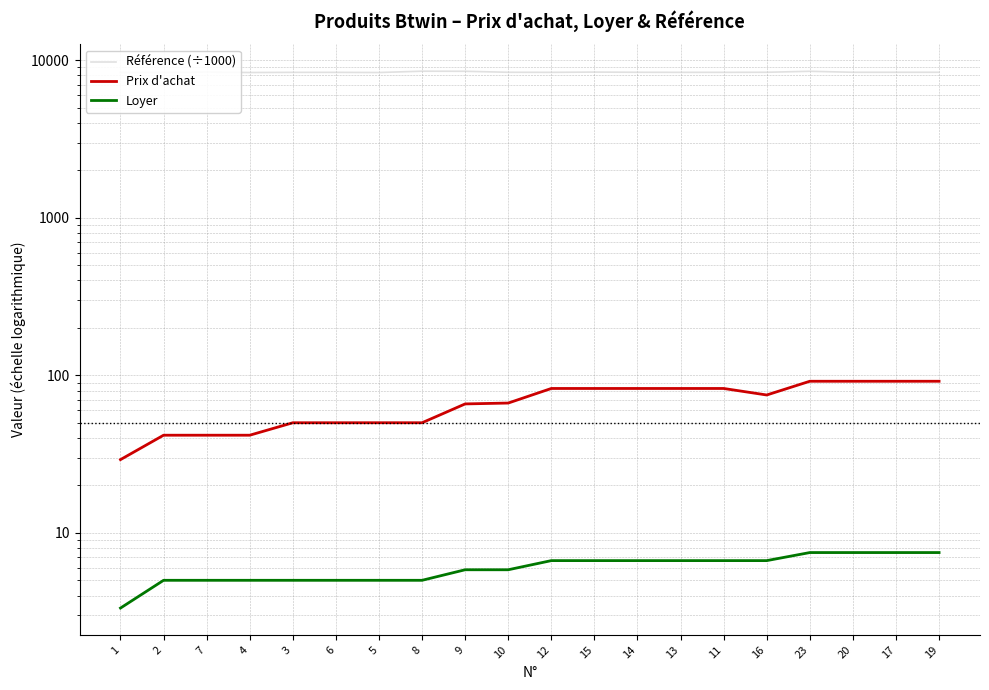

List the labels in order of Référence (÷1000) value, smallest first.

1, 4, 2, 5, 6, 3, 12, 11, 13, 10, 14, 16, 19, 20, 17, 15, 7, 23, 9, 8